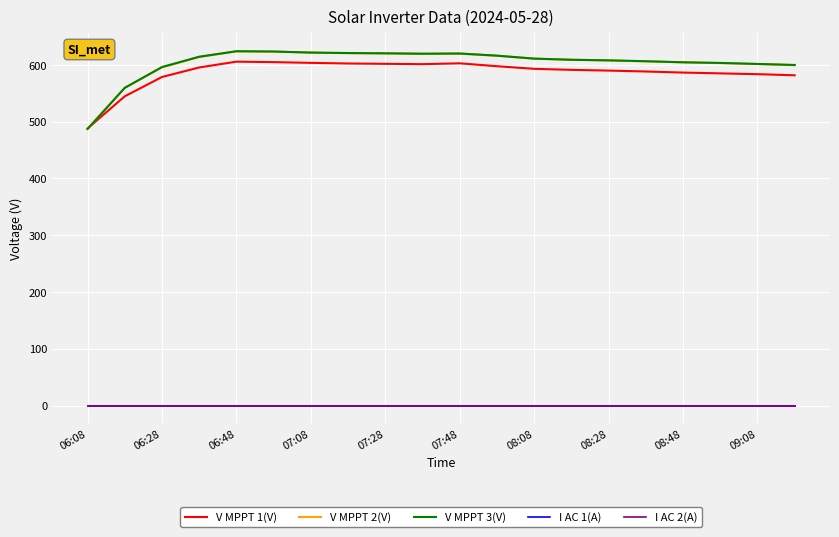

How many interior local valleys does the V MPPT 1(V) series have?

1